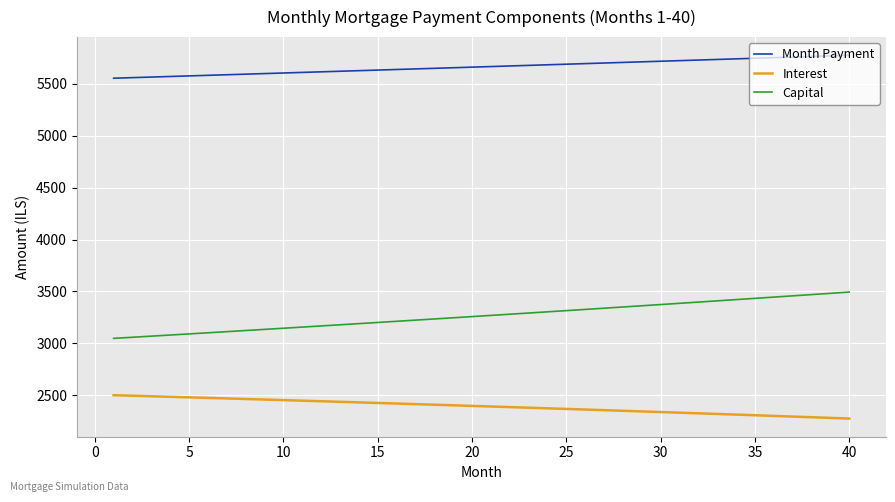

True or false: Interest and Month Payment intersect in this chart.

False